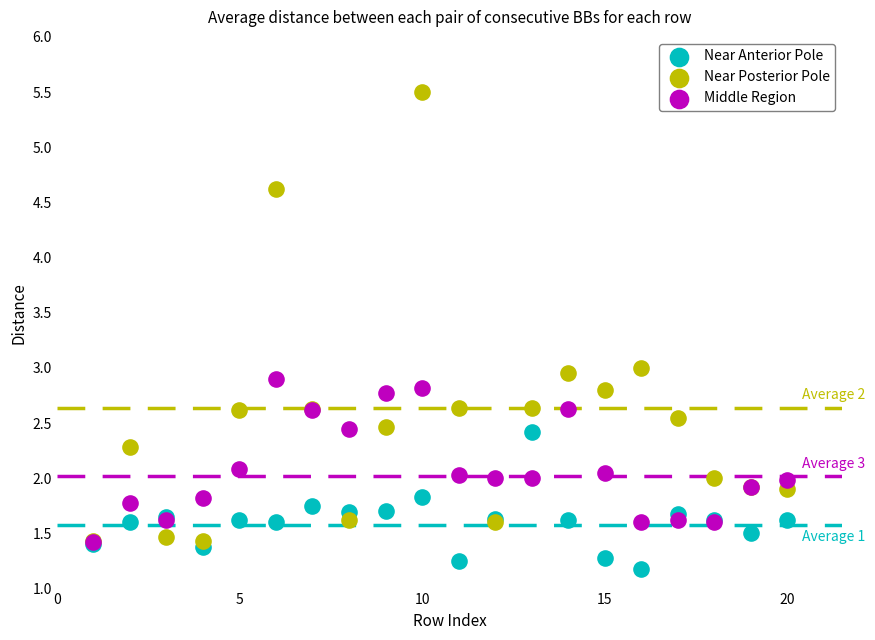

Which series reaches the maximum Y coordinate?

Near Posterior Pole